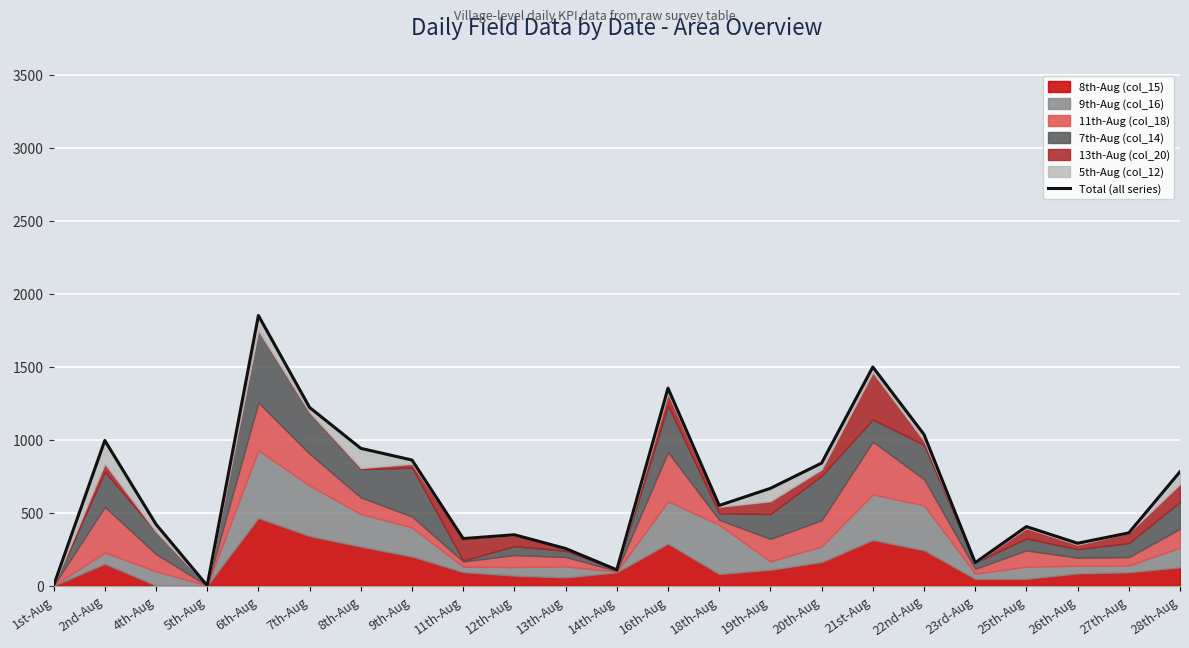

What is the maximum value shown in the chart?

1850